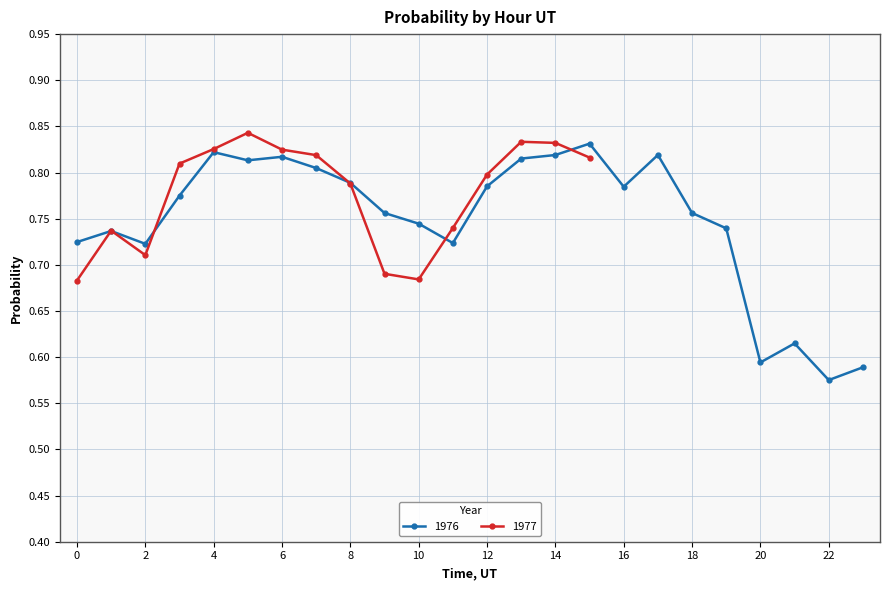

What is the value of the 23rd point from the left?

0.6